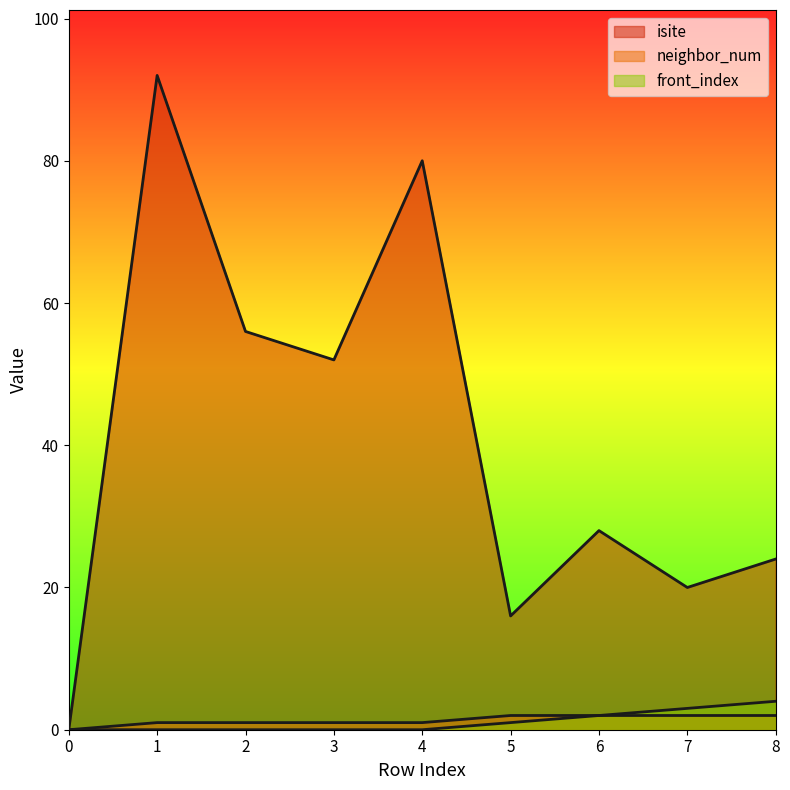

True or false: front_index has a value of 2 at 3.

False